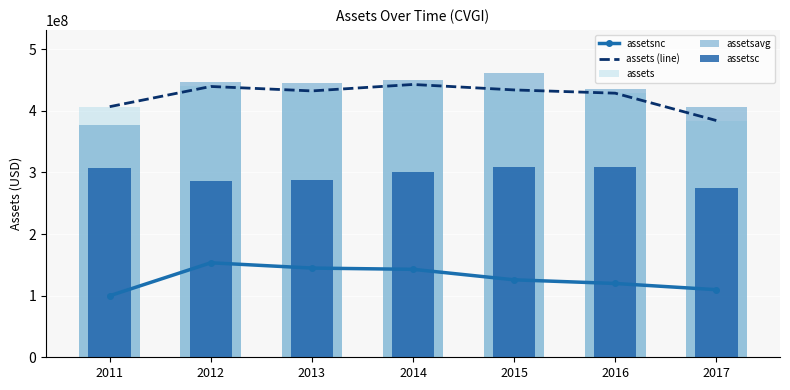

Is it true that assets equals 406884000 at 2011?

True